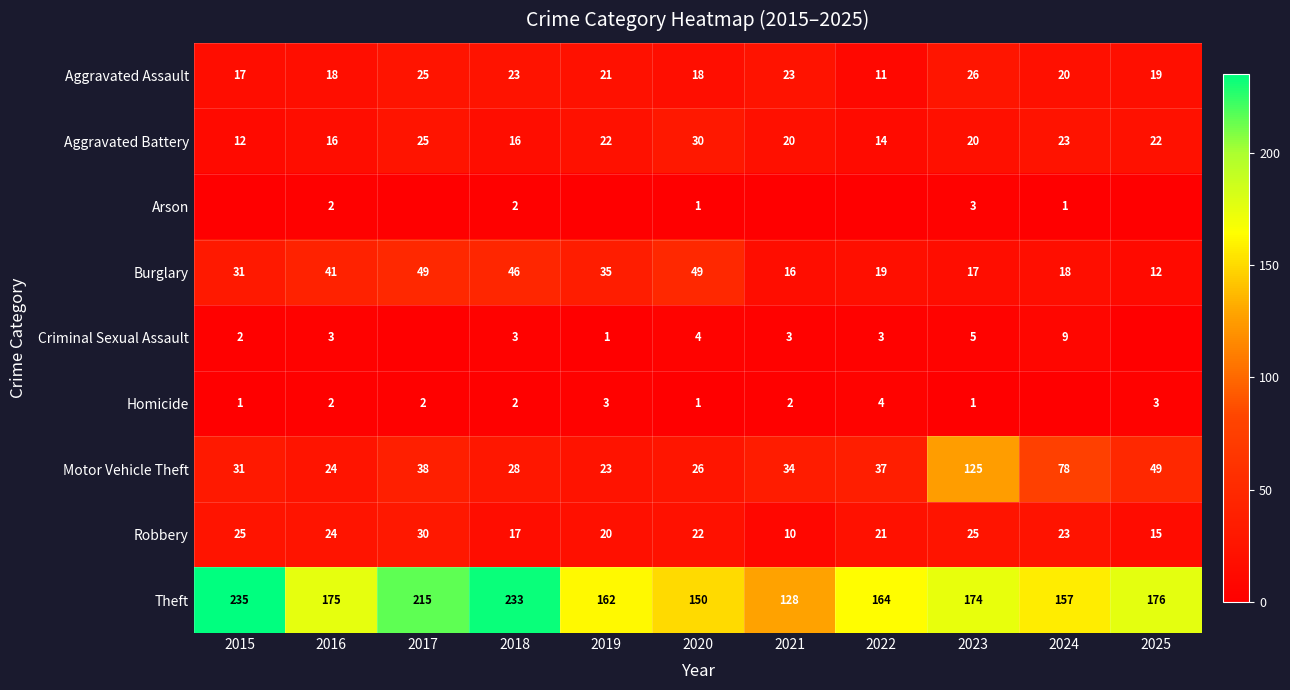

Is it true that Homicide equals 4 at 2022?

True